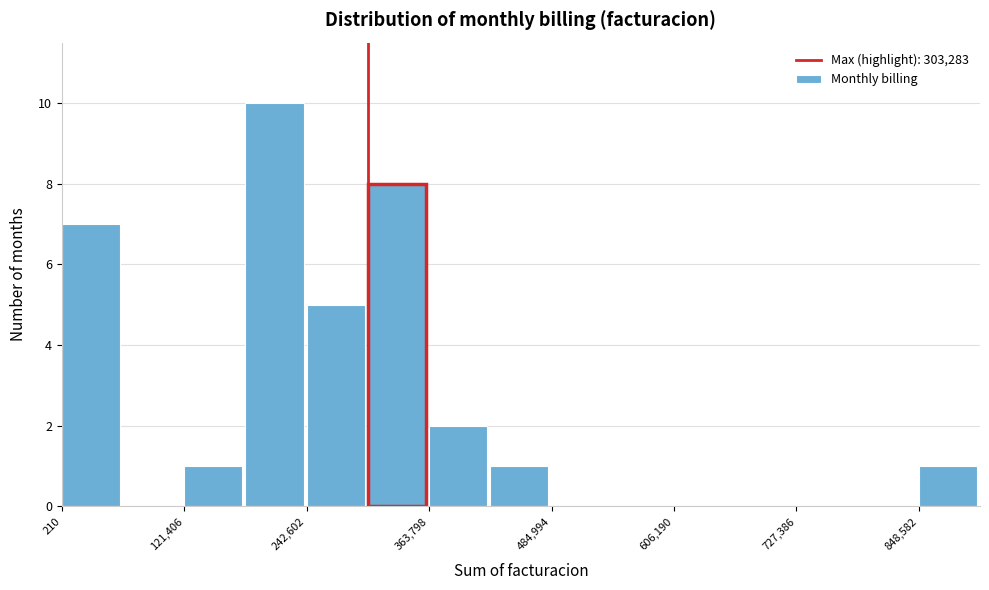

Around what value on the x-axis is the tallest bar? Give the approximate position of its centre, as read against the axis.

220000